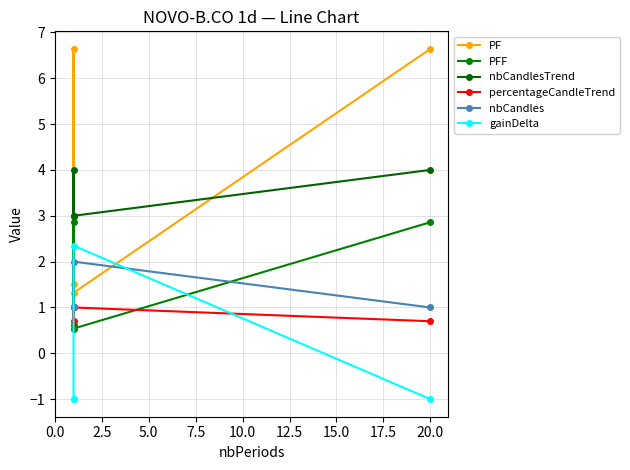

True or false: percentageCandleTrend has a value of 0.7 at 20.0.

True